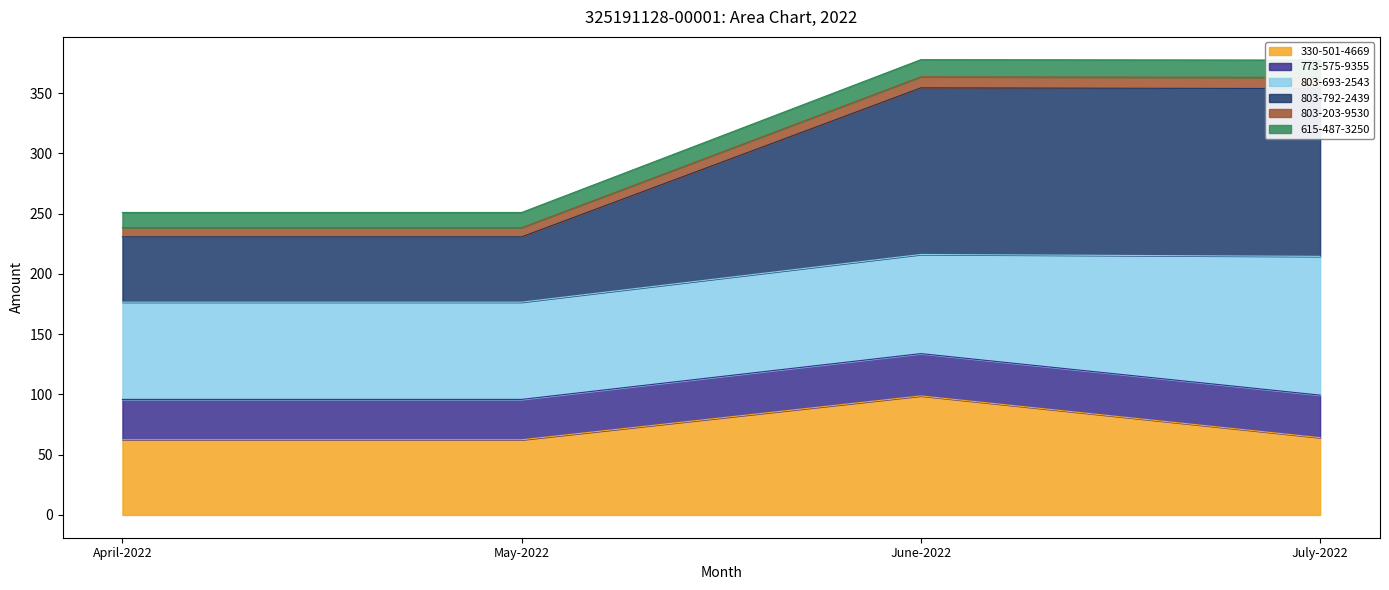

True or false: 803-792-2439 and 330-501-4669 intersect in this chart.

False